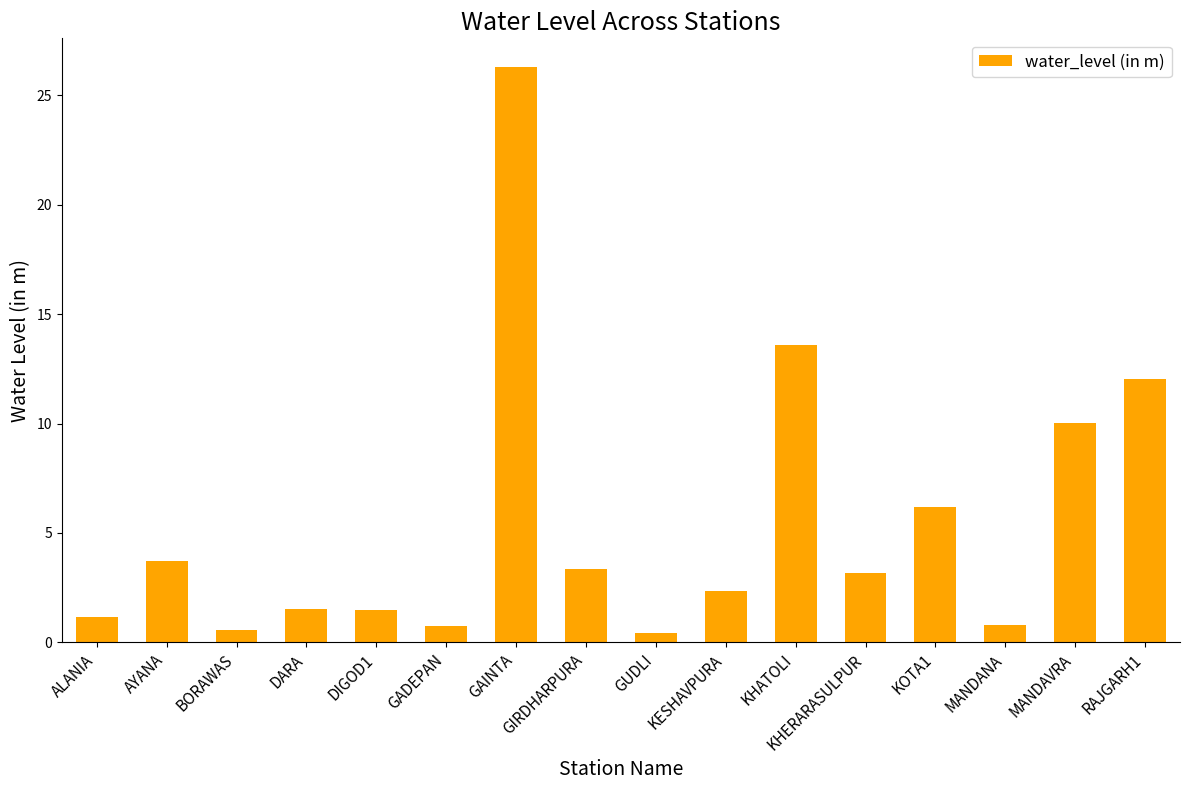

At which category does the chart reach its peak across all series?

GAINTA